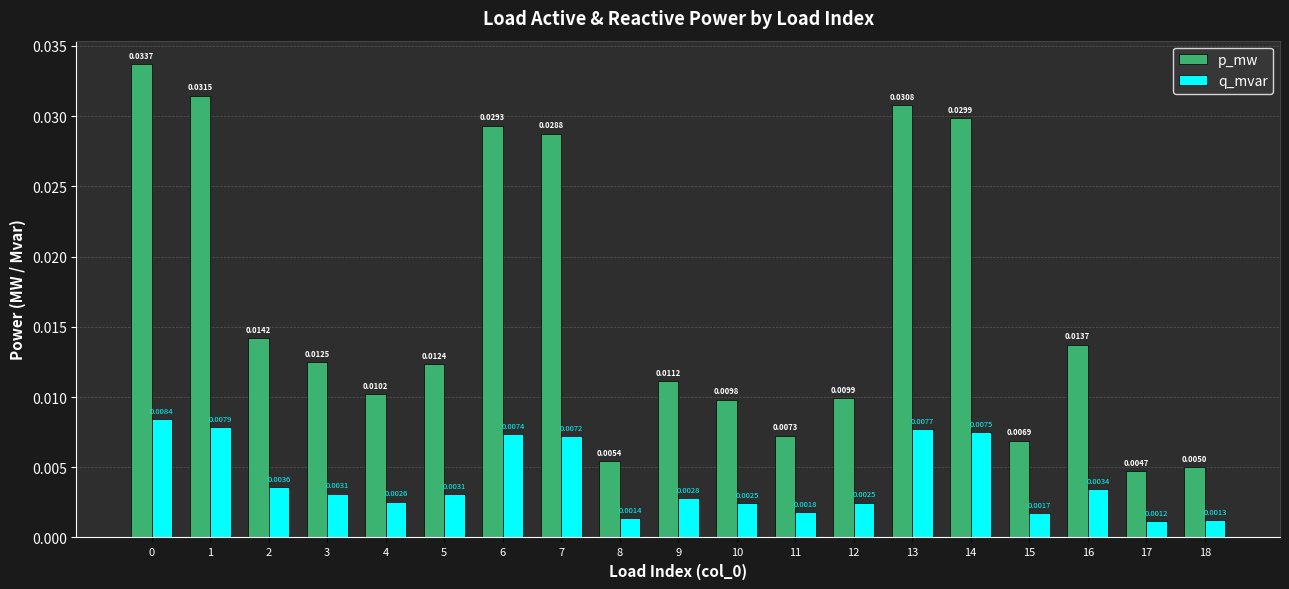

Which series has the largest range (max minus min)?

p_mw